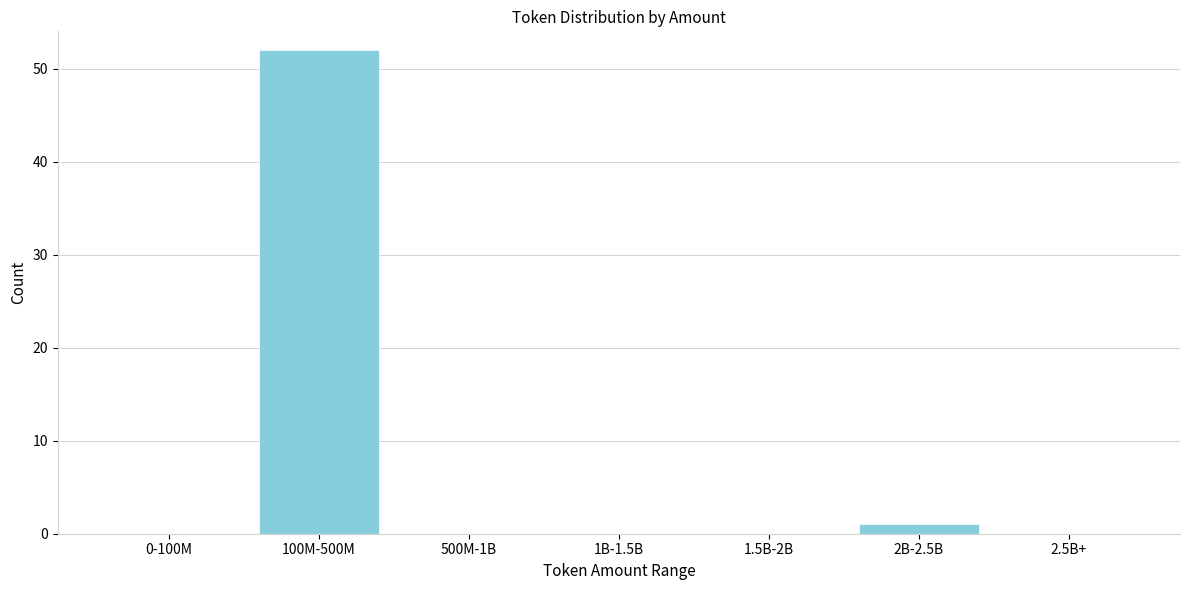

Reading left to right, extract all data points from this chart.

0-100M=0	100M-500M=52	500M-1B=0	1B-1.5B=0	1.5B-2B=0	2B-2.5B=1	2.5B+=0